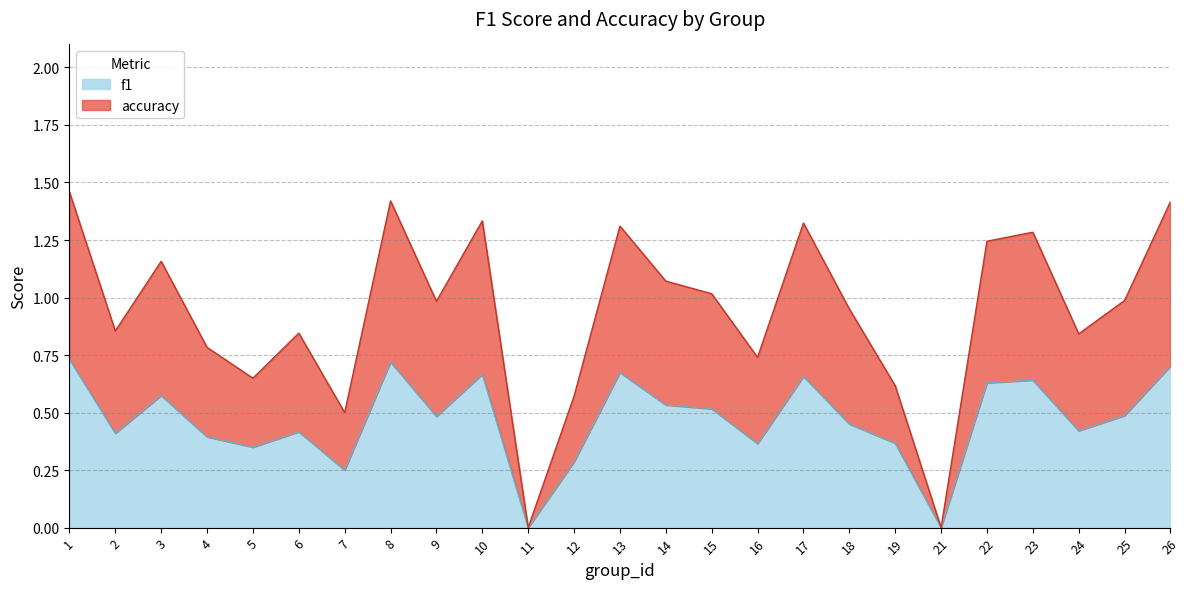

What is the total value across all series at 25?

1.0